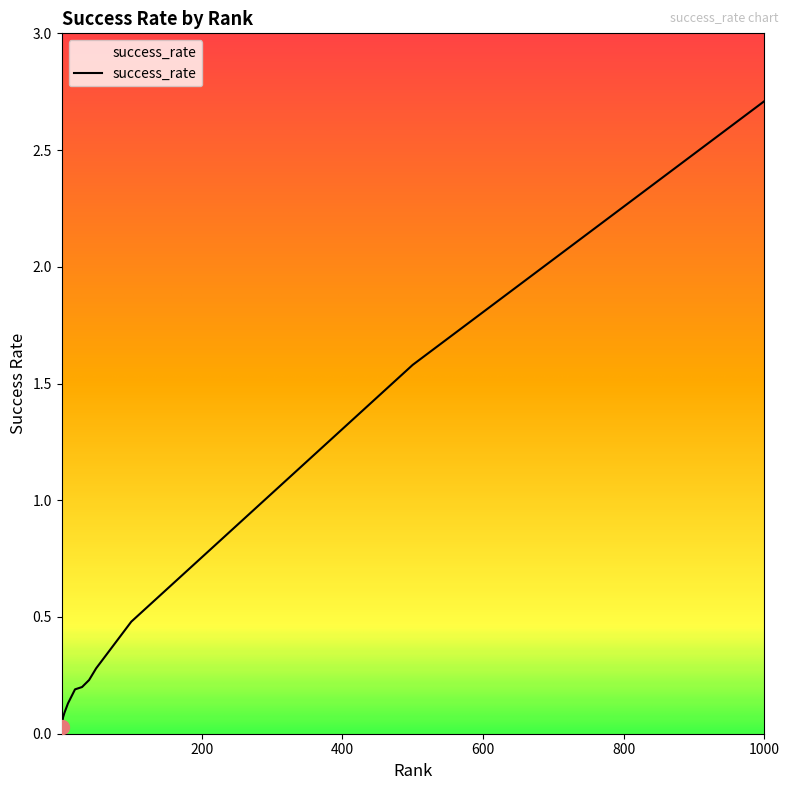

What is the greatest value displayed?

2.7